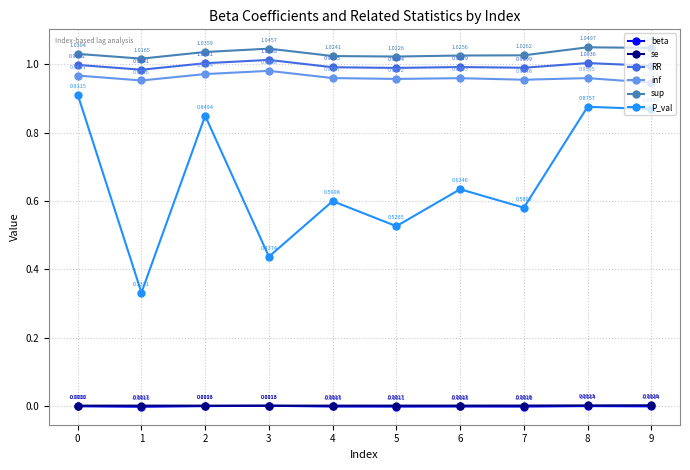

True or false: P_val and inf intersect in this chart.

False